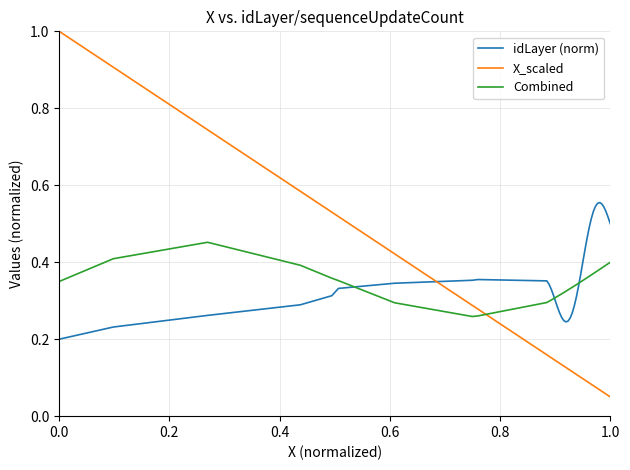

List the series in order of their peak value, lowest first.

Combined, idLayer (norm), X_scaled